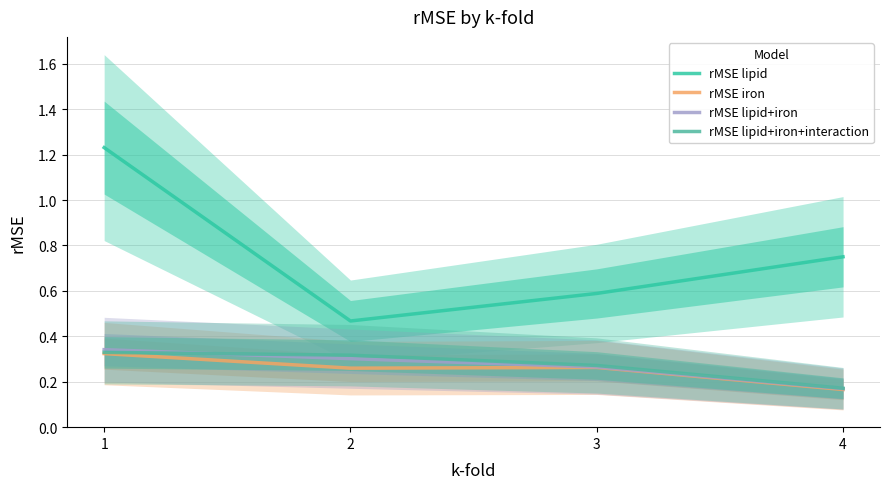

True or false: rMSE iron and rMSE lipid+iron+interaction cross at least once.

False